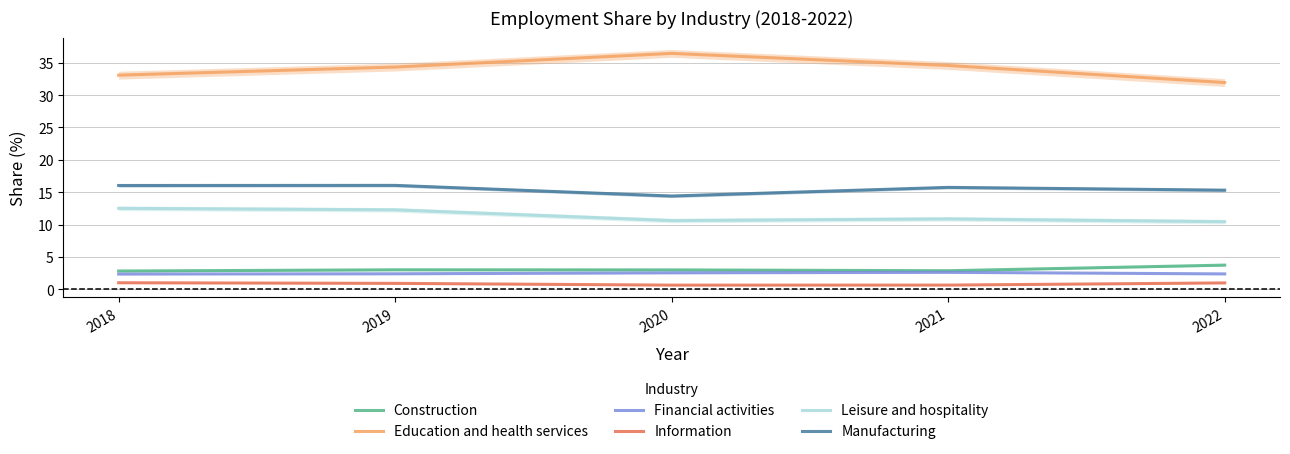

How many lines are shown in the chart?

6